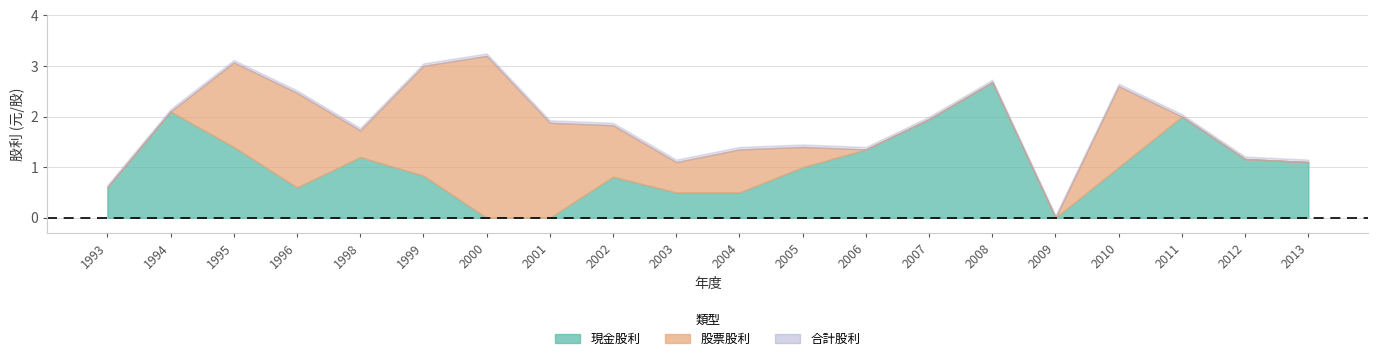

What are all the series names shown in the legend?

現金股利, 股票股利, 合計股利